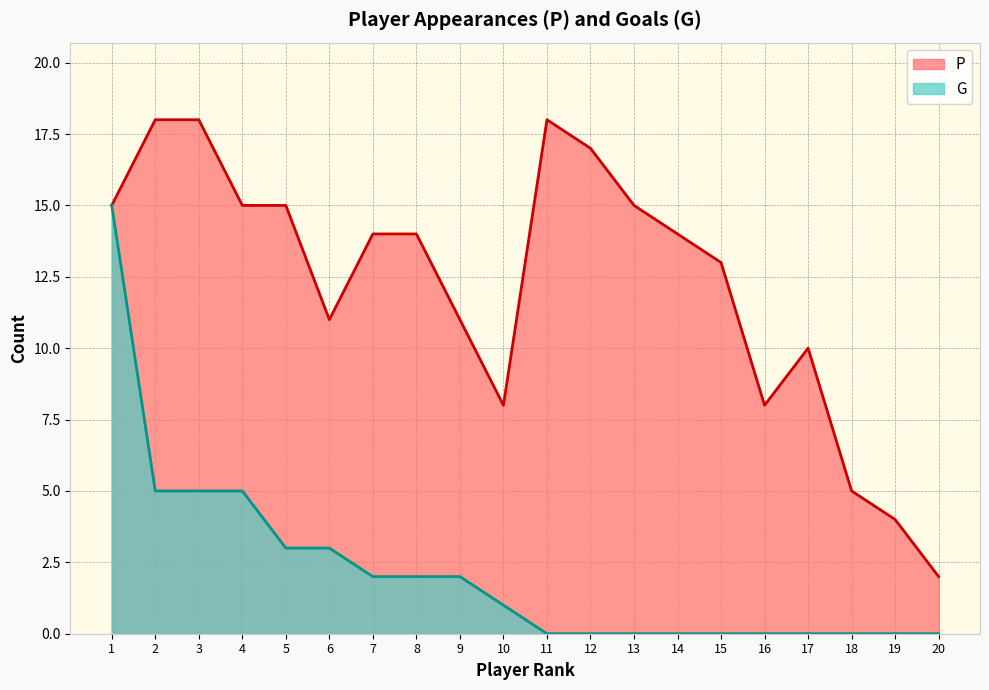

What is the value of the G point at the 5th from the left?

3